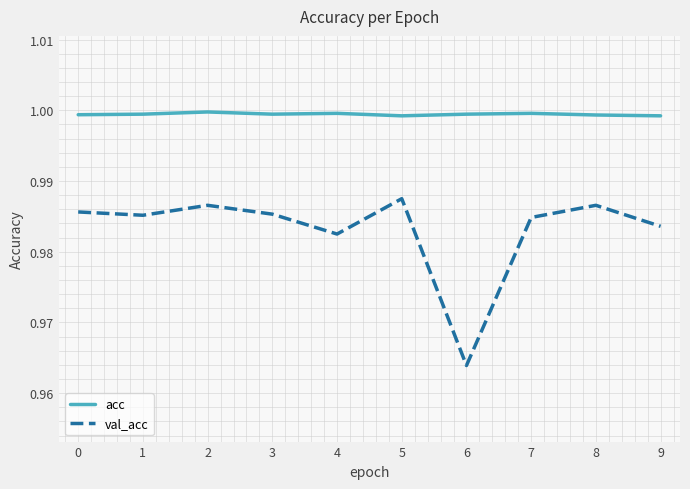

How many lines are shown in the chart?

2